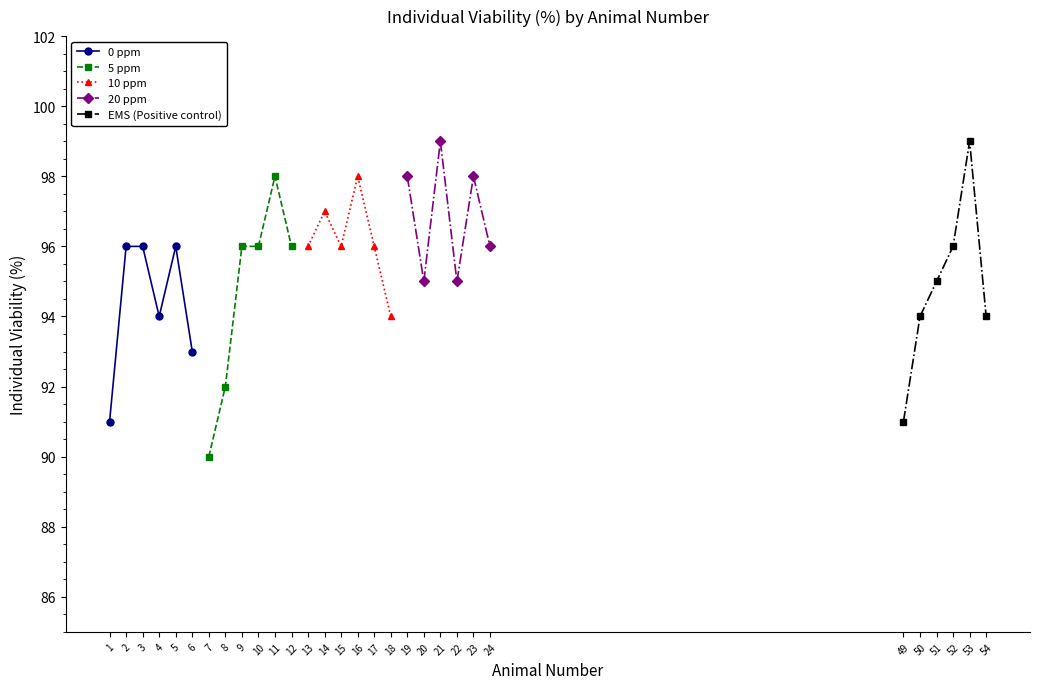

How many interior local peaks does the 5 ppm series have?

1